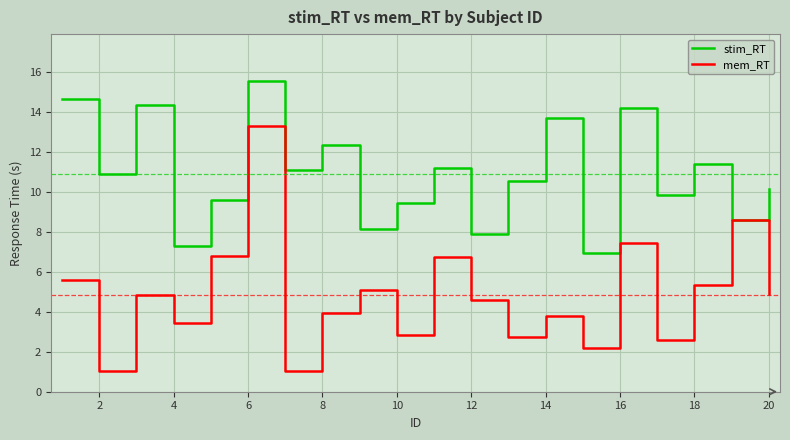

Rank the series by their maximum value, from highest to lowest.

stim_RT, mem_RT